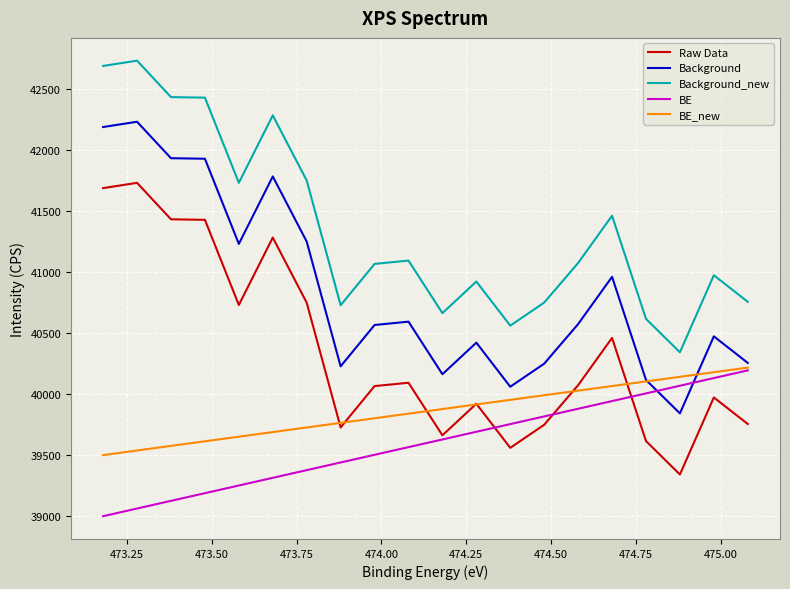

What is the difference between the second highest and second lowest values in the Raw Data series?

2125.6